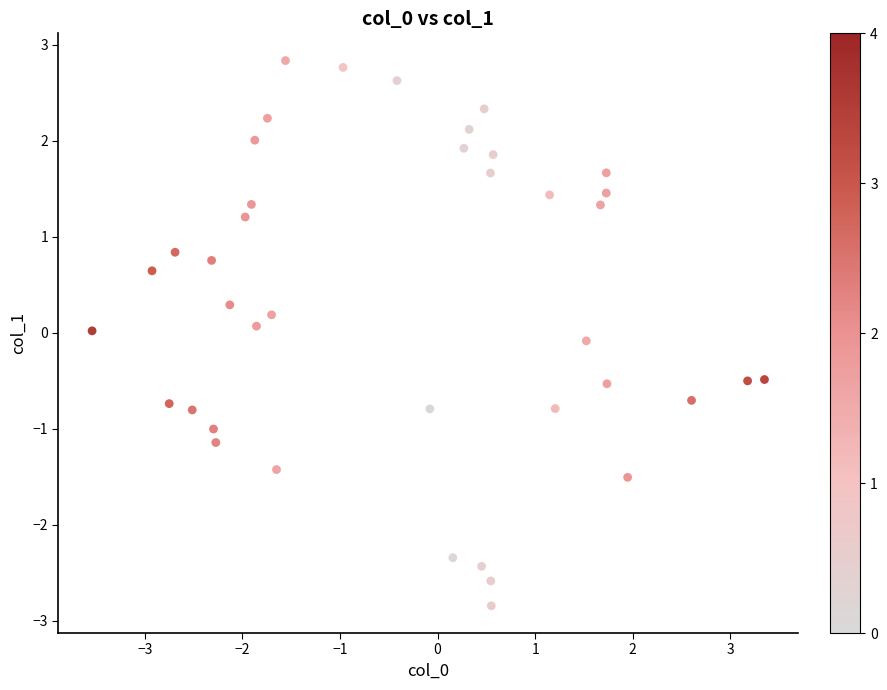

What is the range of Y values (max minus min)?

5.7